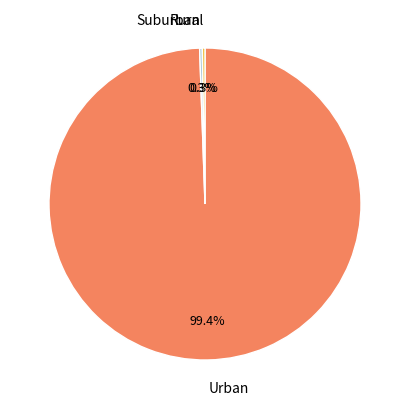

Does any single category account for the majority?

Yes